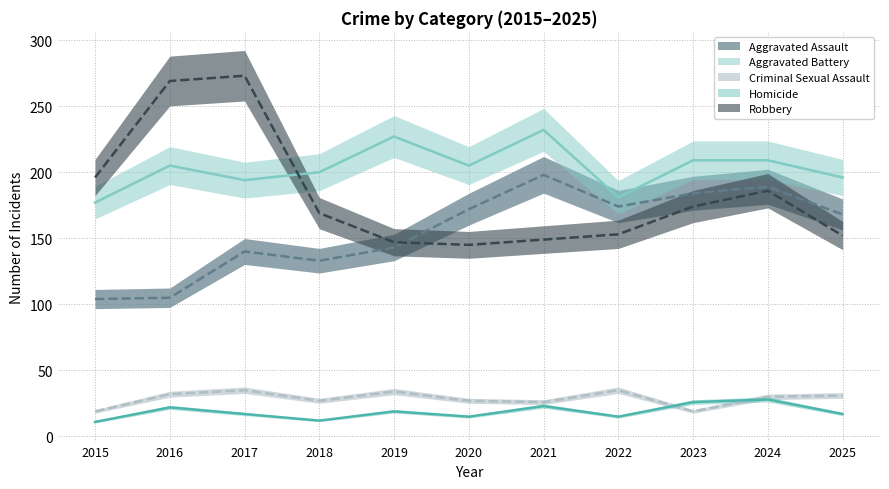

What is the total value across all series at 2015?

507